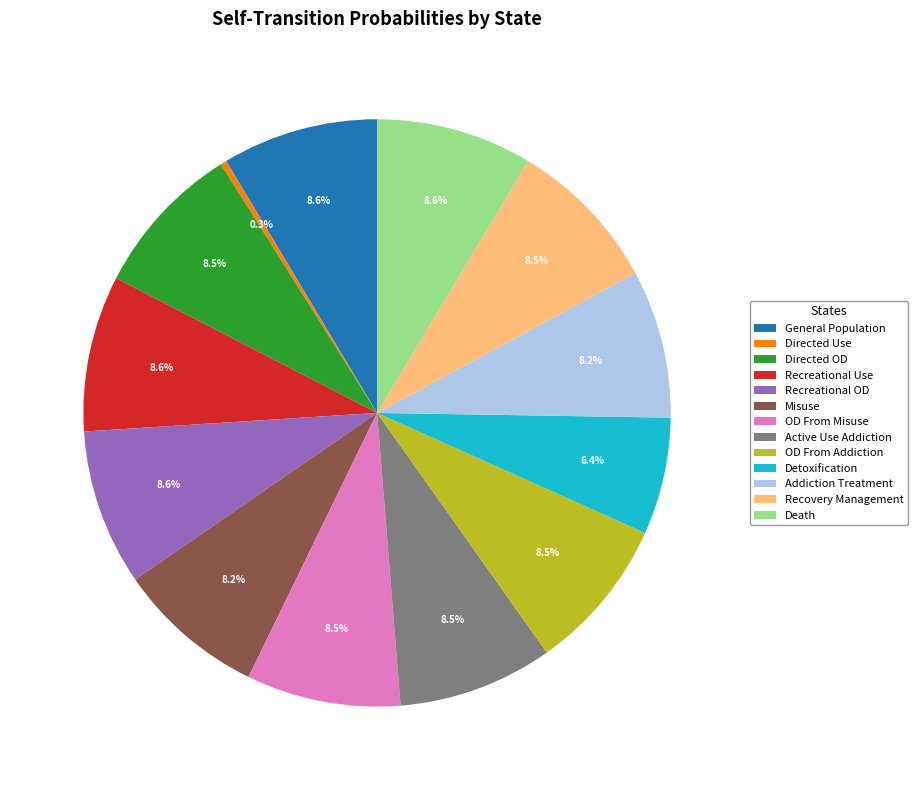

What percentage is NOT represented by Directed Use?

99.7%